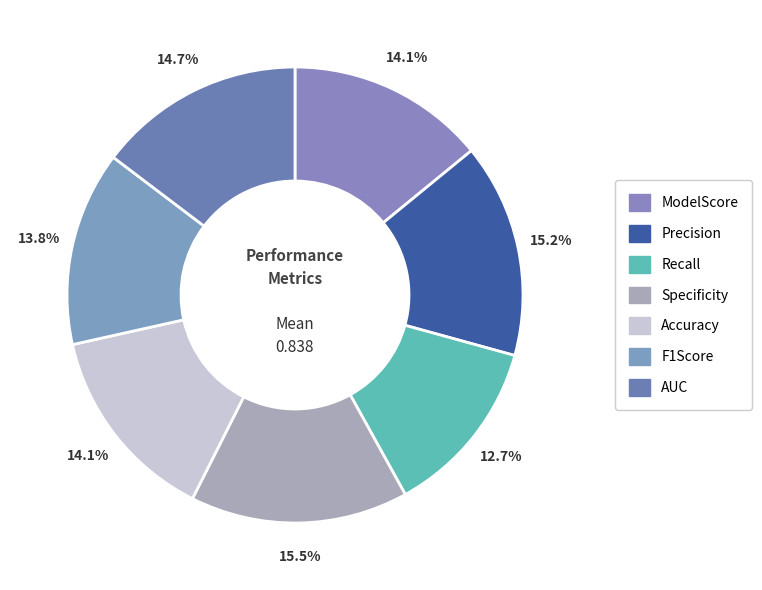

To the nearest percent, what portion does AUC represent?

15%